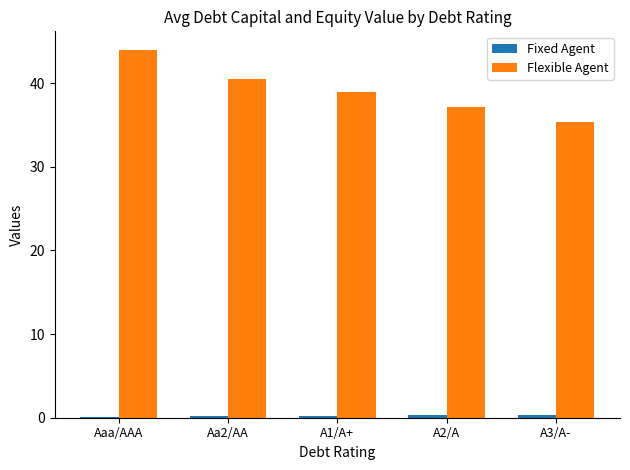

Are the bars grouped side by side (vs. stacked)?

Yes